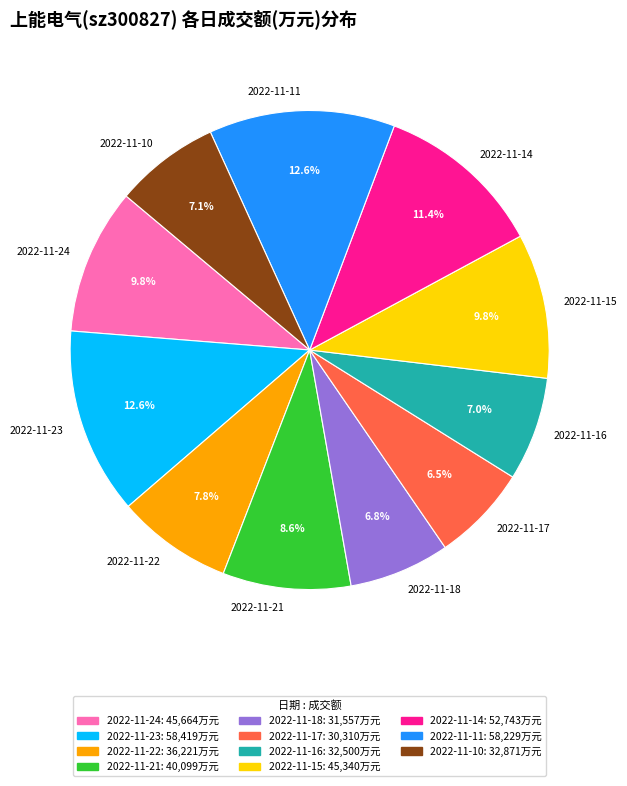

The 2022-11-23 slice represents 13% of the pie. True or false?

True